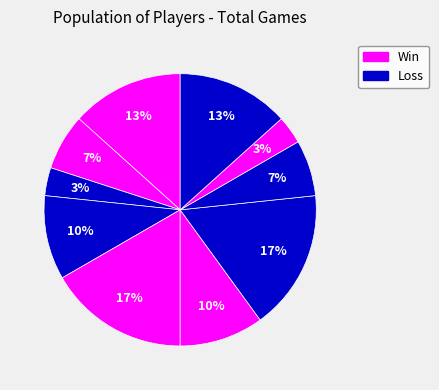

Count the number of slices in the pie.

10